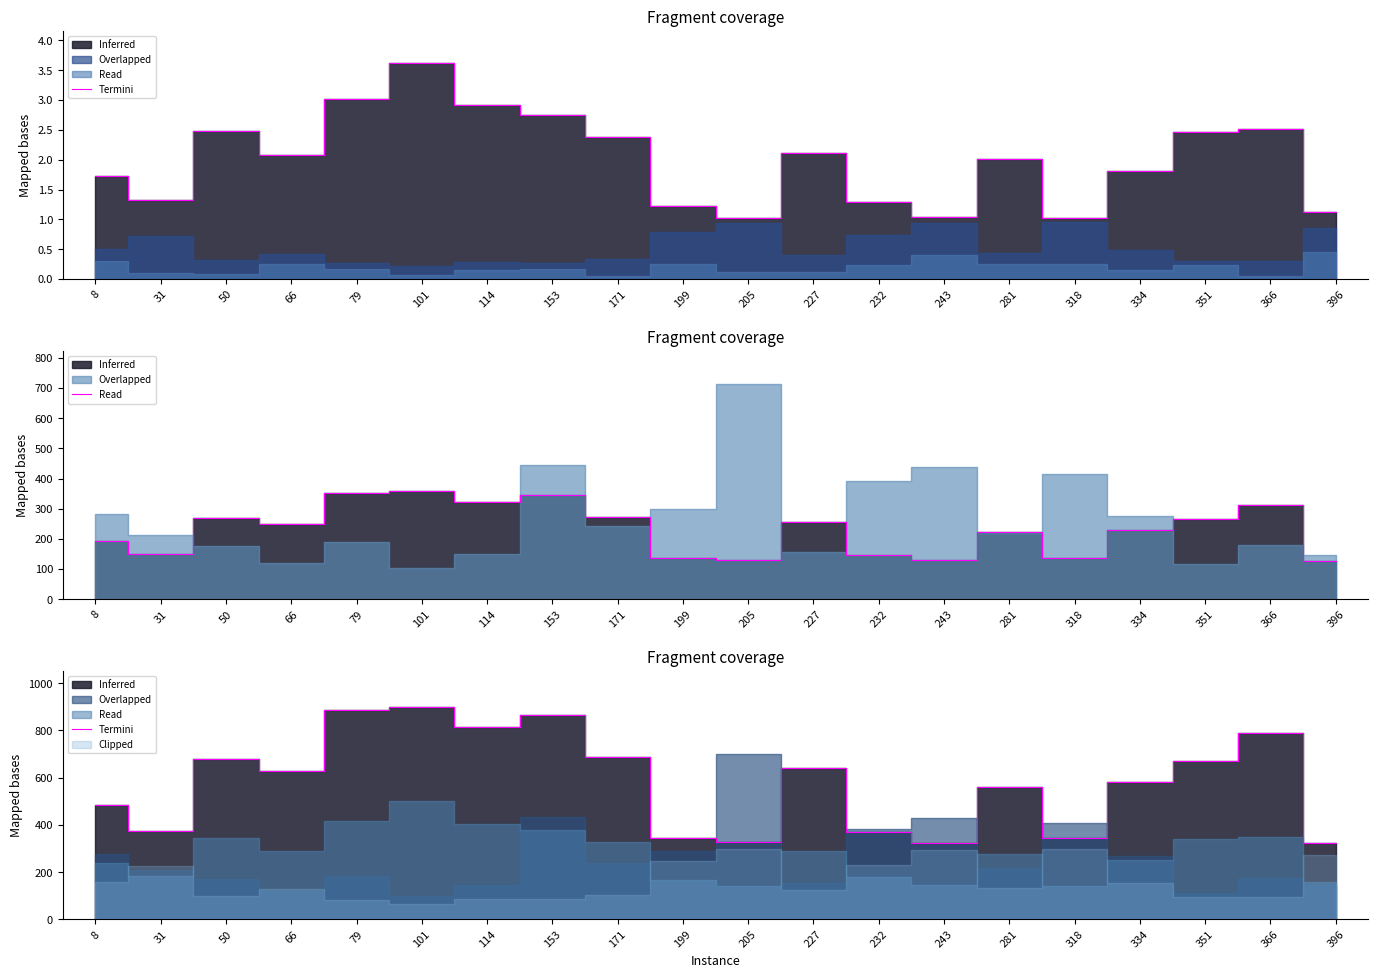

True or false: there are more than 0 points higher than both neighbors.

True